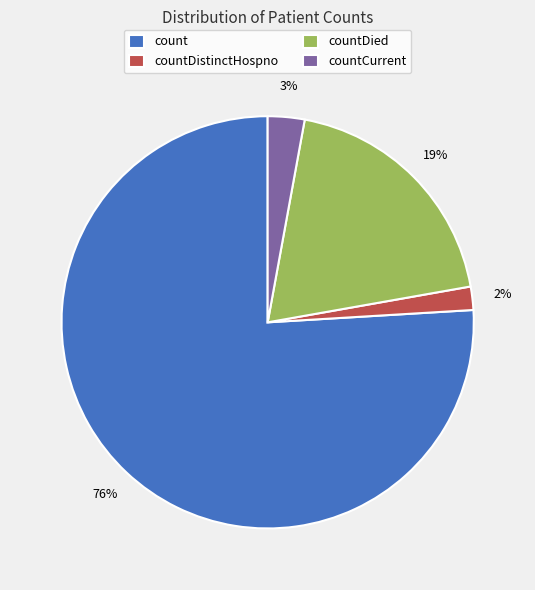

To the nearest percent, what percentage of the pie is countDistinctHospno?

2%